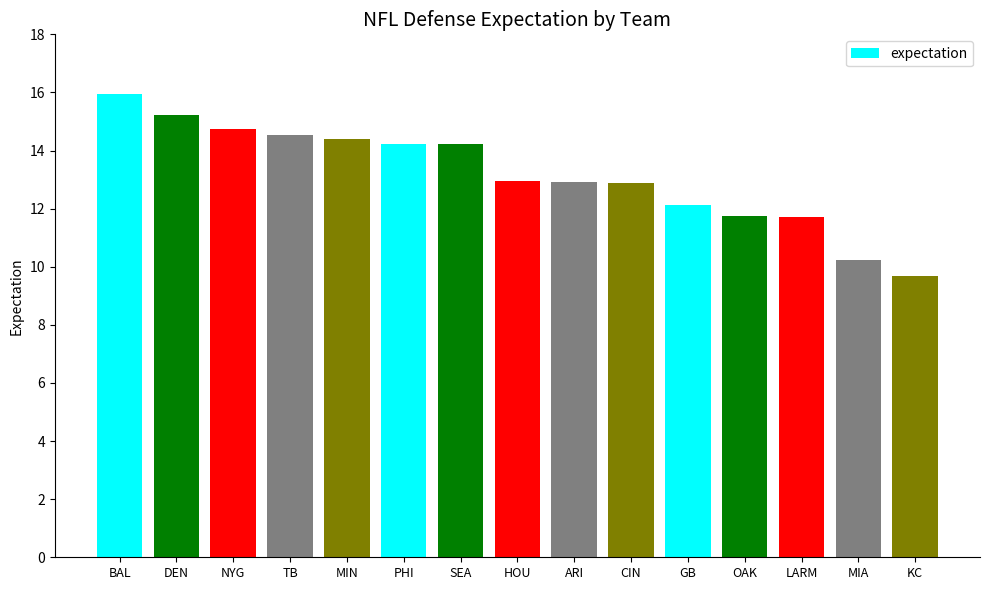

The chart shows a value of 12.9 at CIN. True or false?

True